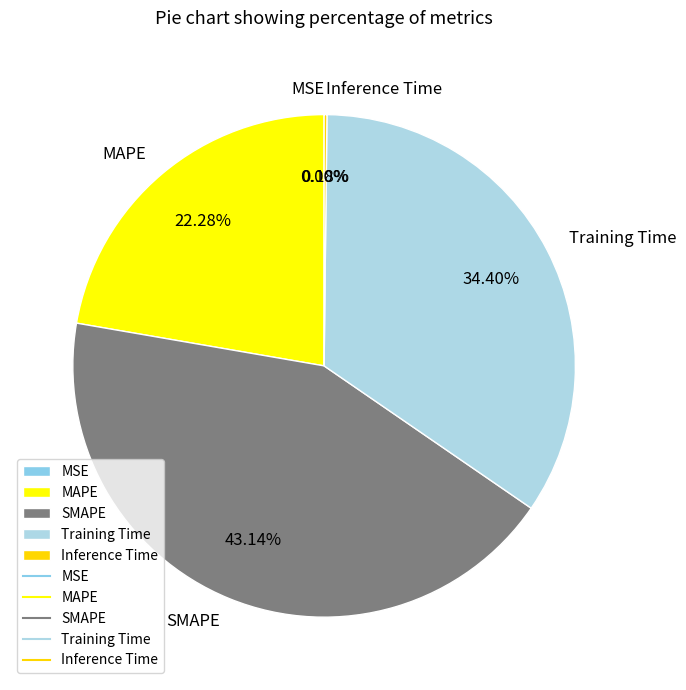

Approximately how many times larger is the value at Training Time compared to SMAPE?

0.8